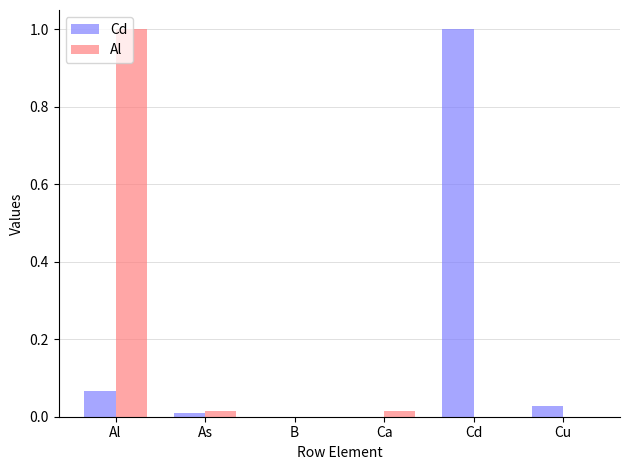

What is the greatest value displayed?

1.0